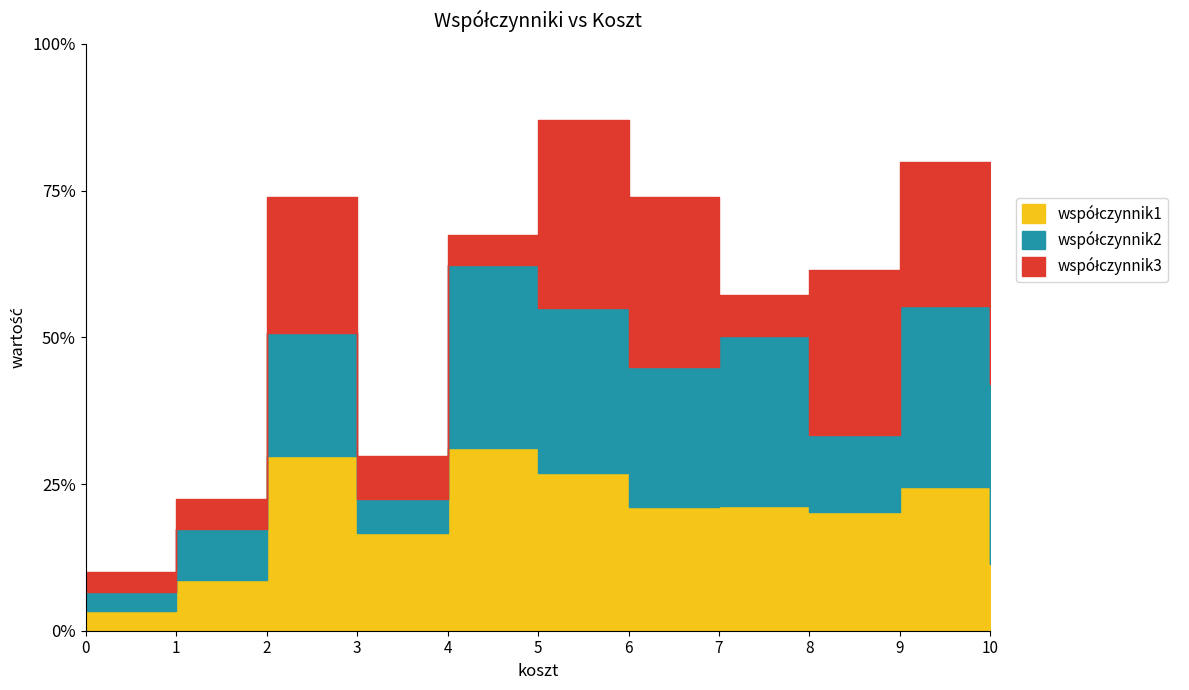

What are all the series names shown in the legend?

współczynnik1, współczynnik2, współczynnik3